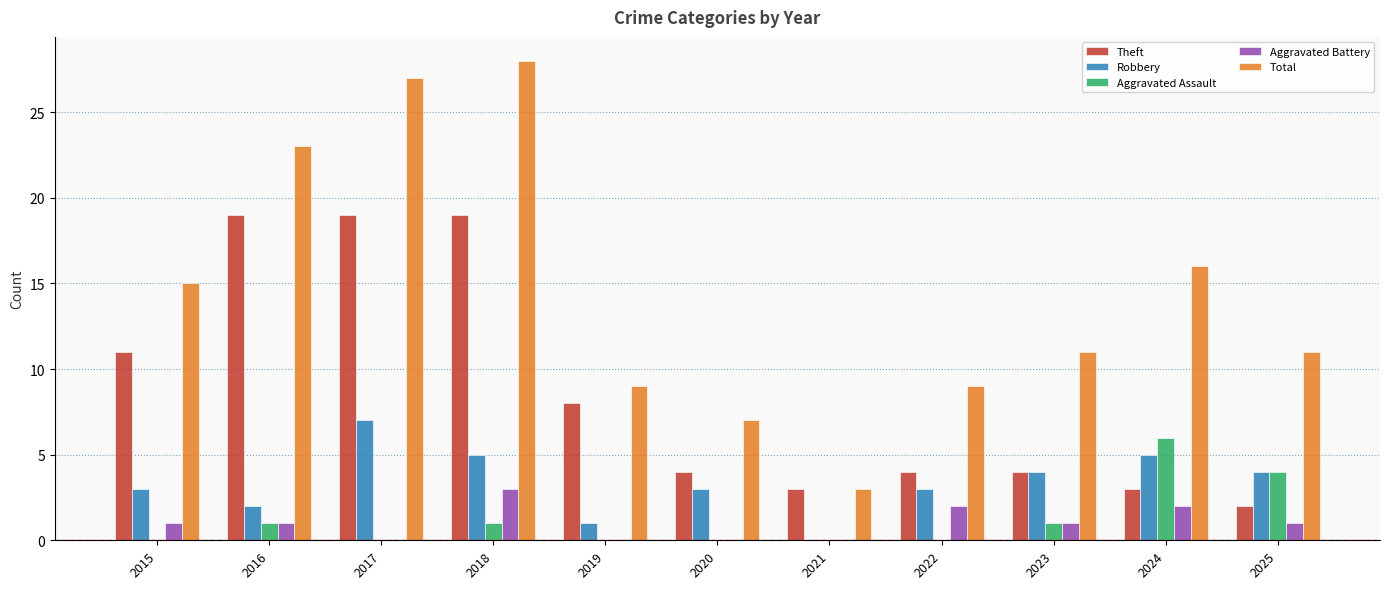

At which category is the sum across all series the highest?

2018